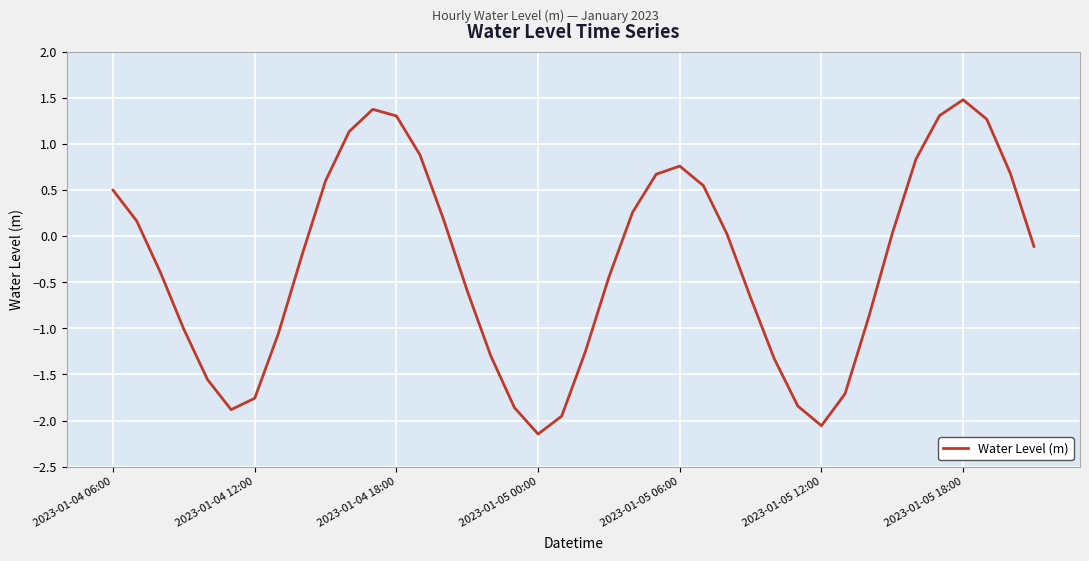

What is the difference between the maximum and minimum values?

3.6